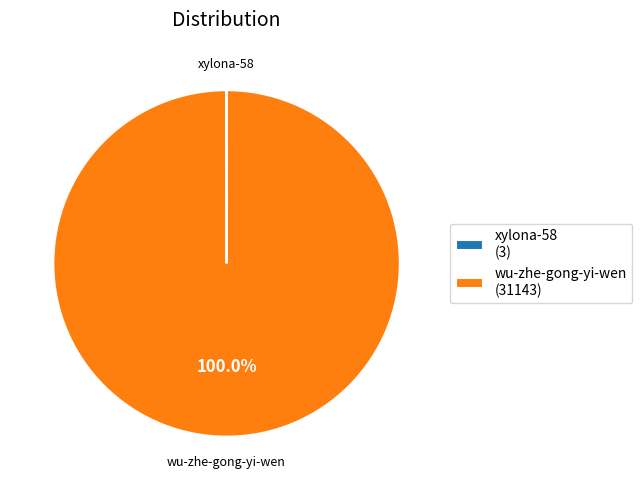

What is the largest slice in the pie chart?

wu-zhe-gong-yi-wen